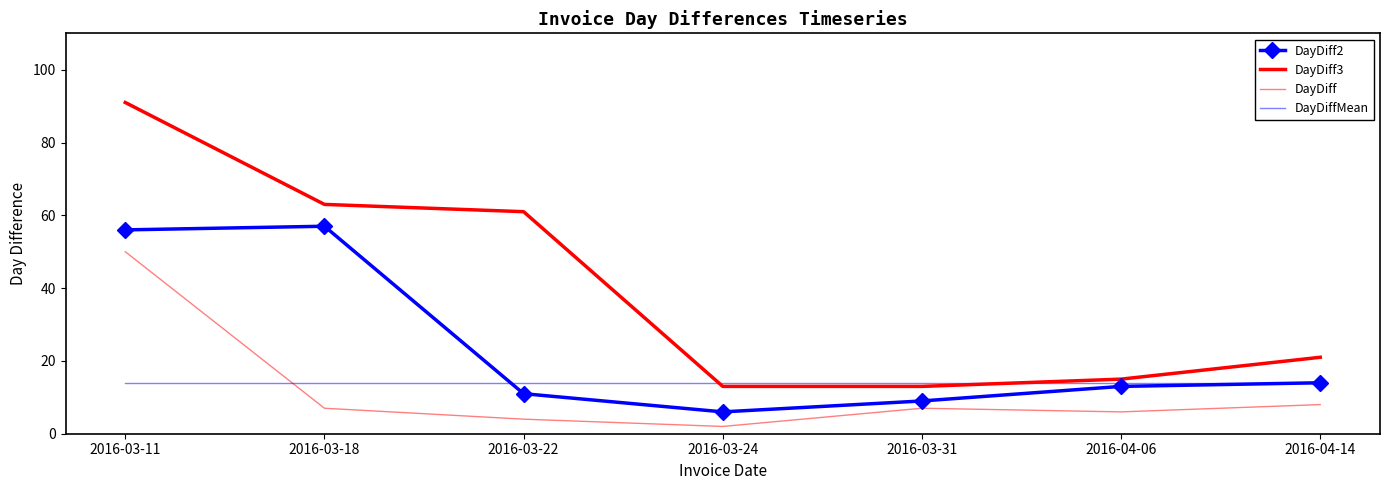

Does the chart have visible grid lines?

No